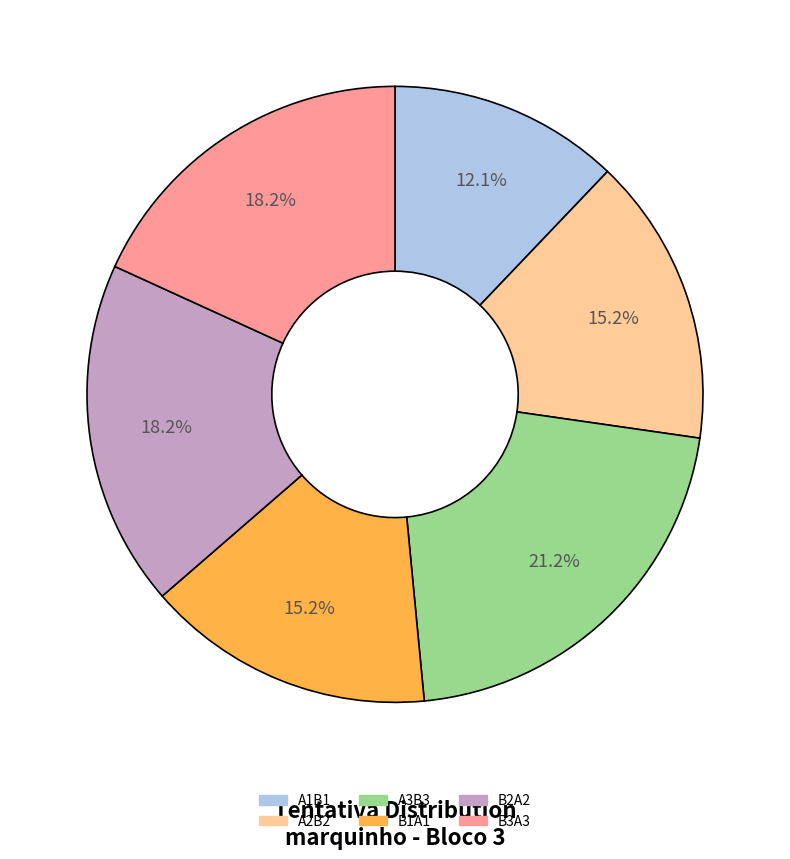

Which category has the smallest portion of the pie?

A1B1